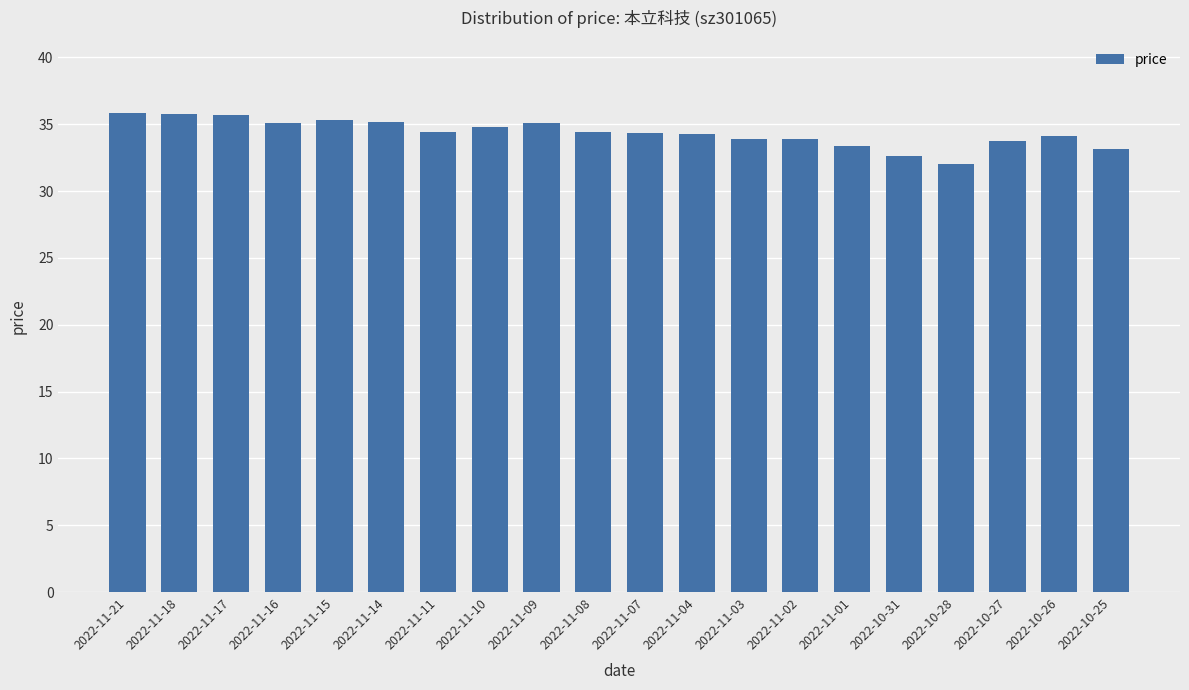

What is the difference between the second highest and minimum values?

3.8